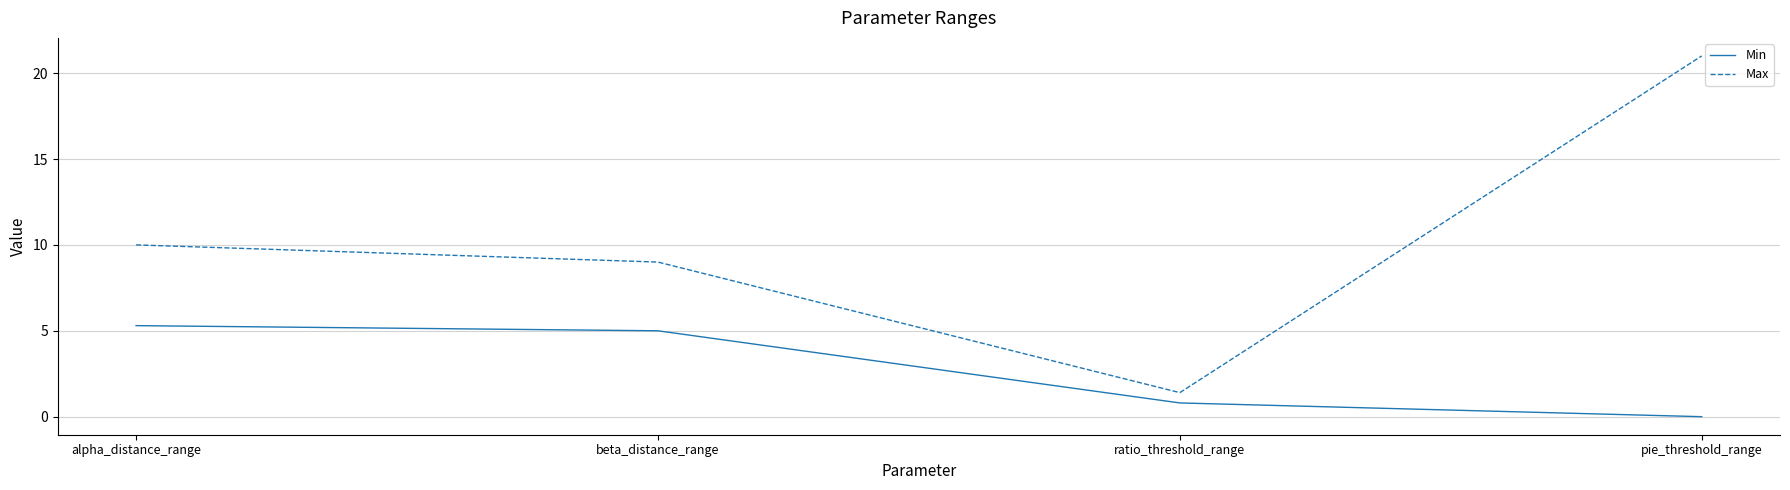

Is the value of Min at ratio_threshold_range greater than the value of Max at beta_distance_range?

No